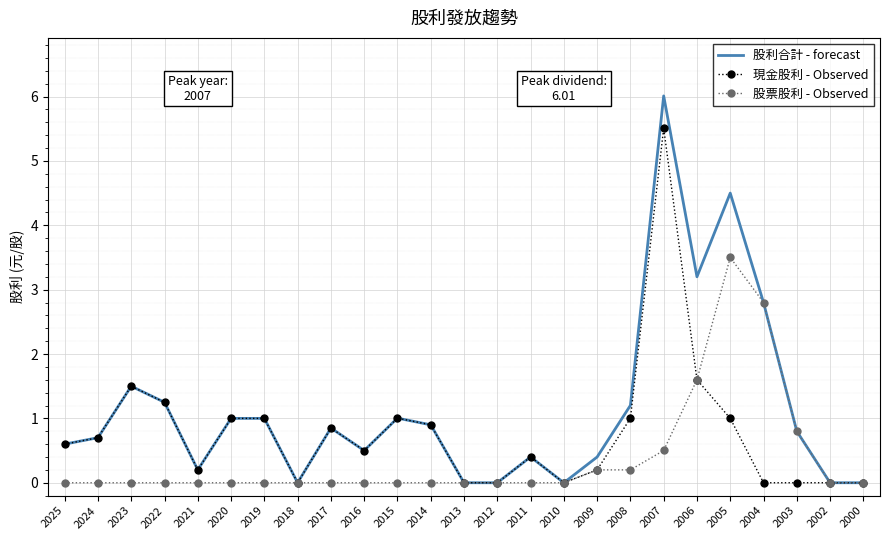

List the series in order of their peak value, lowest first.

股票股利 - Observed, 現金股利 - Observed, 股利合計 - forecast